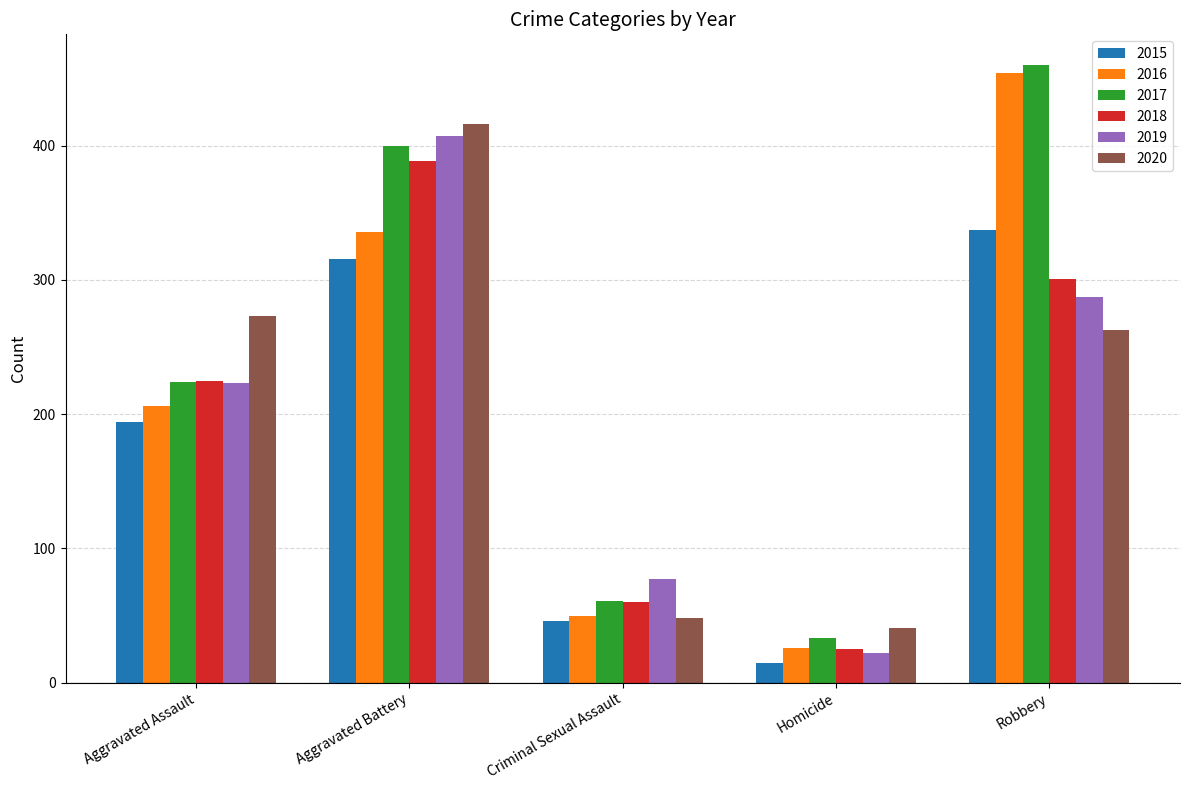

At Robbery, list the series in order from smallest to largest.

2020, 2019, 2018, 2015, 2016, 2017